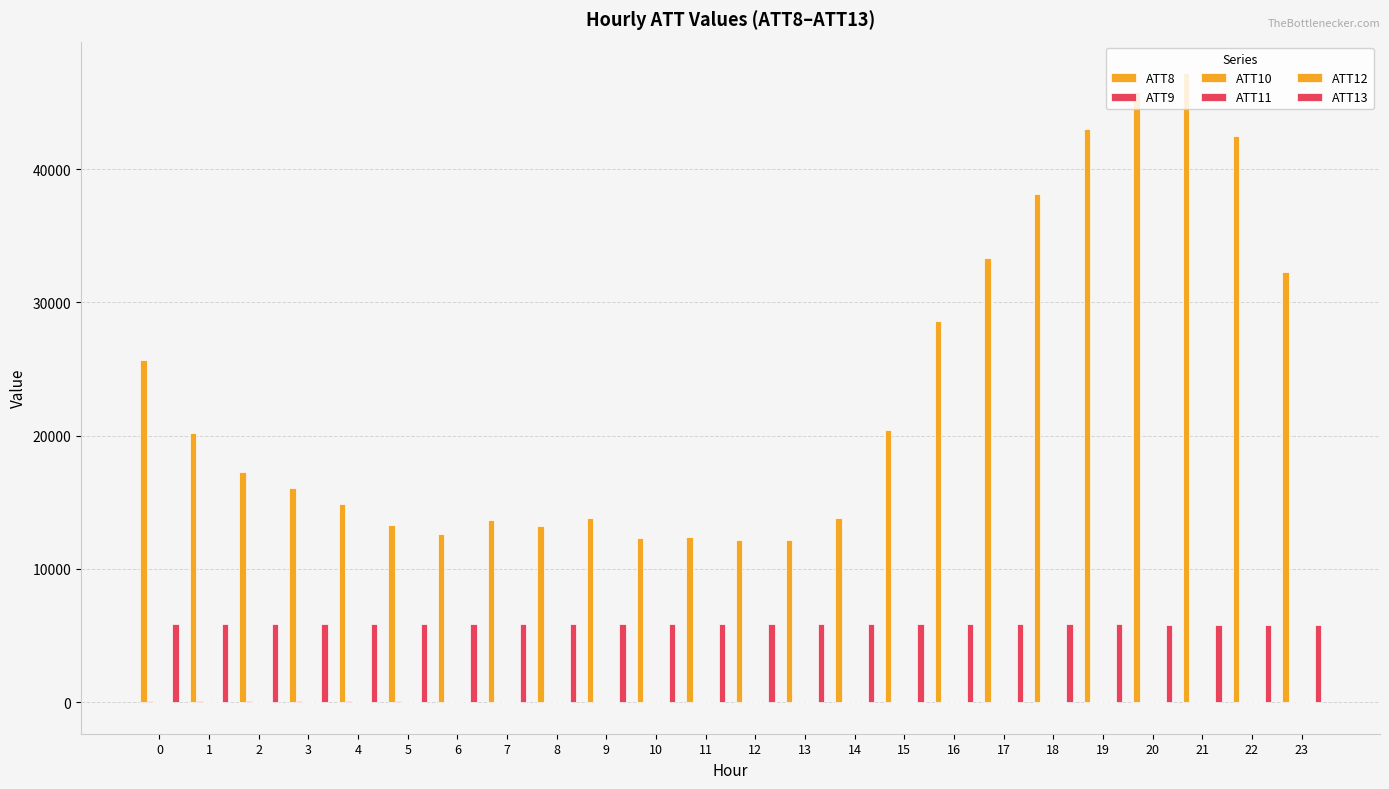

Which series has the widest spread of values?

ATT8